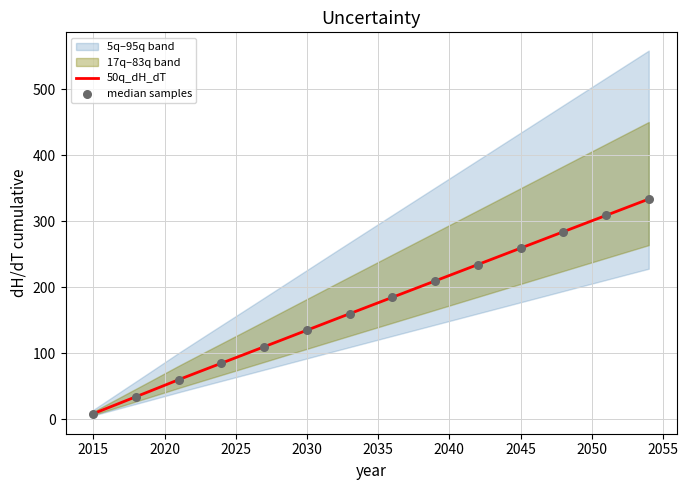

At which category is the sum across all series the highest?

2054